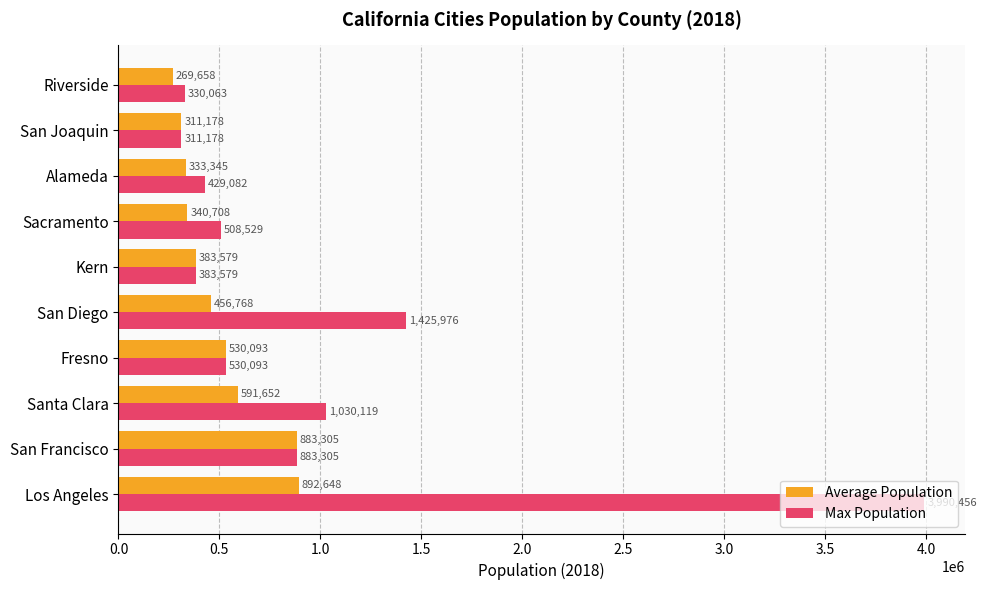

What is the difference between the second highest and second lowest values in the Max Population series?

1095913